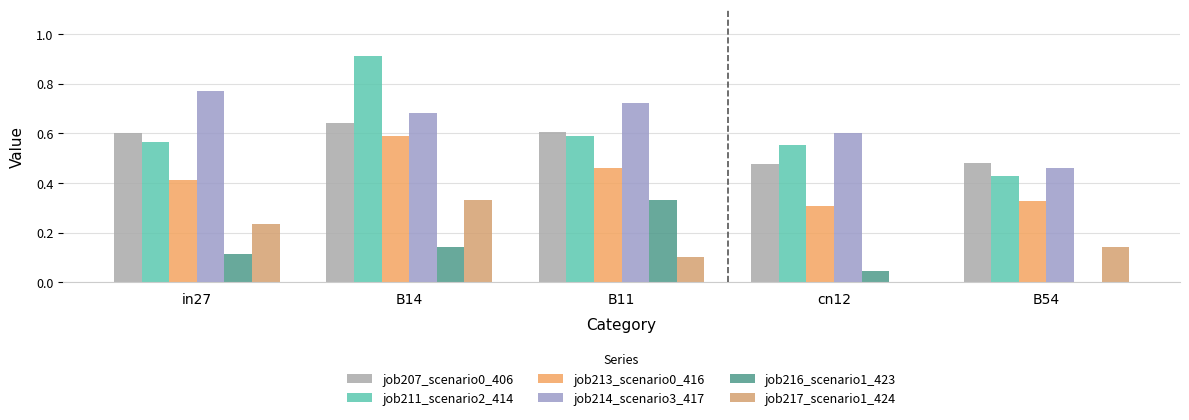

How many positive values does the job216_scenario1_423 series have?

4